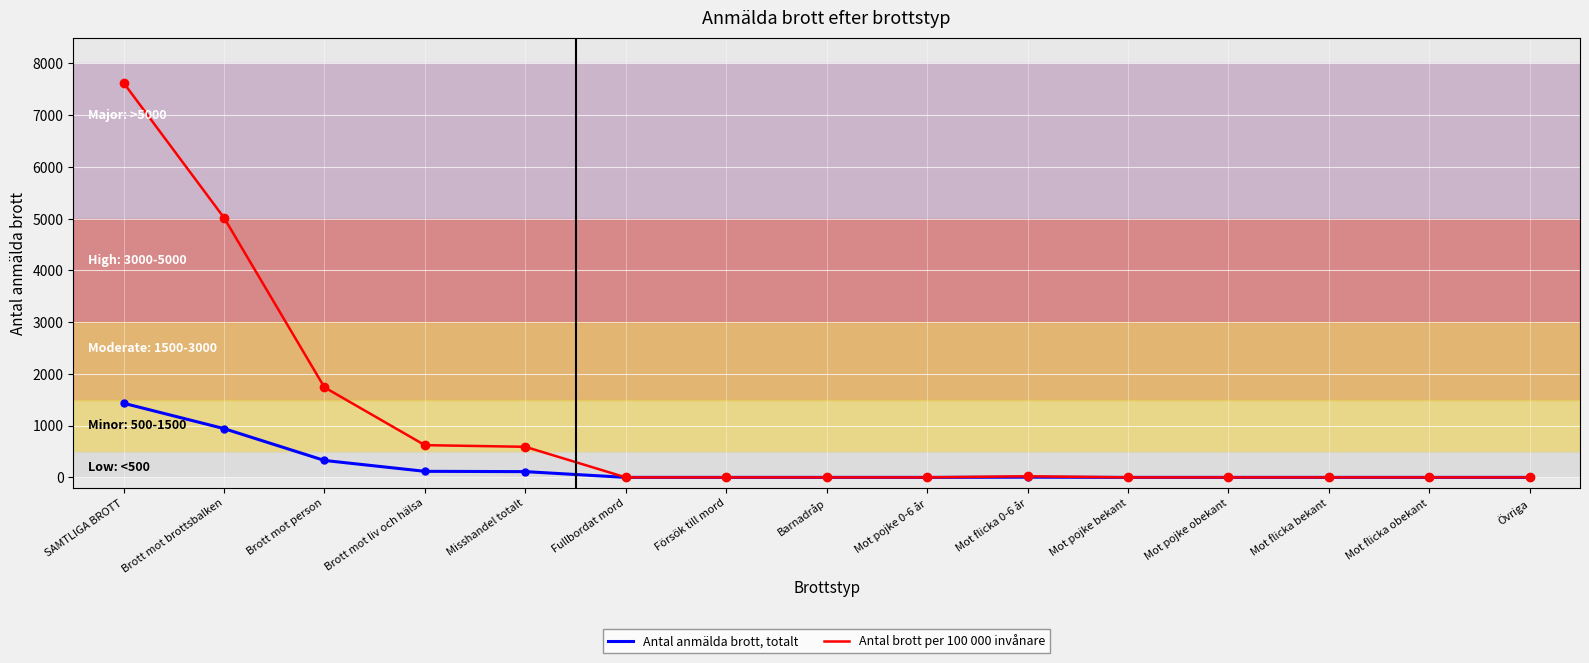

Where is Antal anmälda brott, totalt nearest to the value 716?

Brott mot brottsbalken